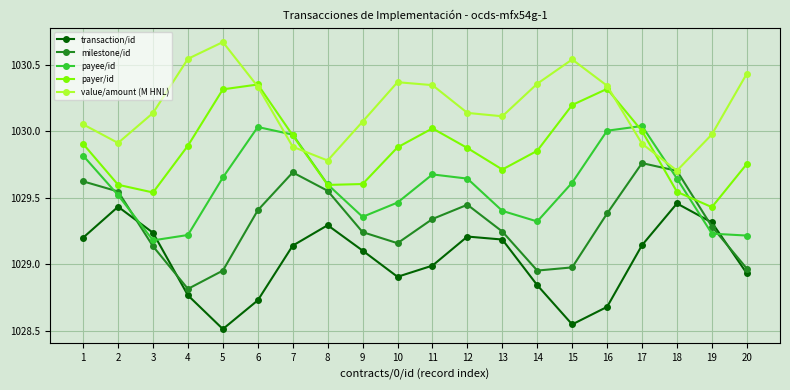

Which series has the largest total across all categories?

value/amount (M HNL)